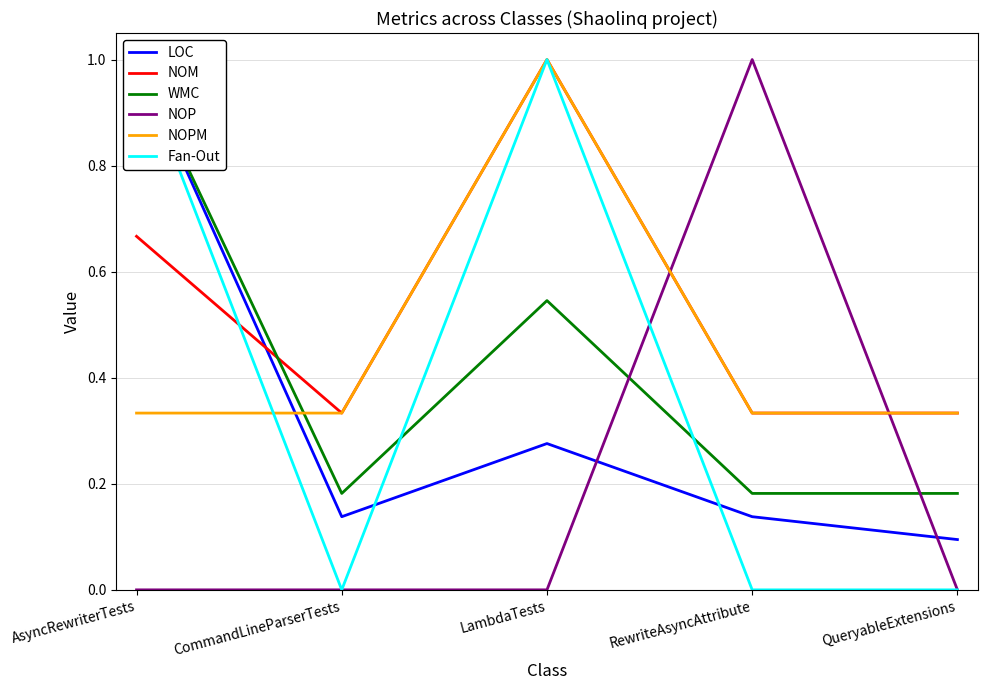

What are all the series names shown in the legend?

LOC, NOM, WMC, NOP, NOPM, Fan-Out